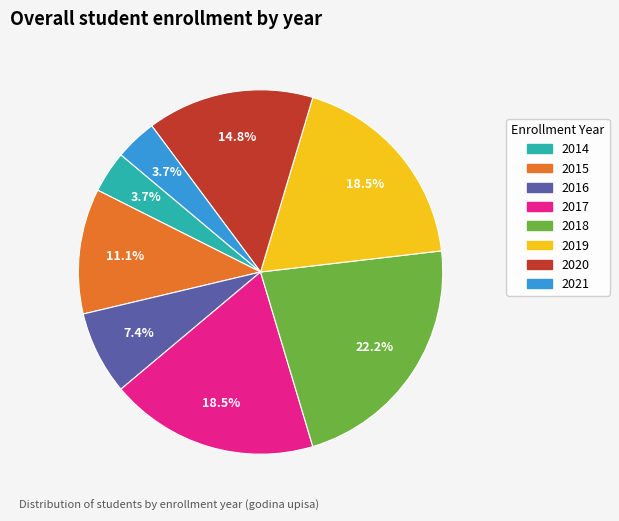

Count the number of slices in the pie.

8